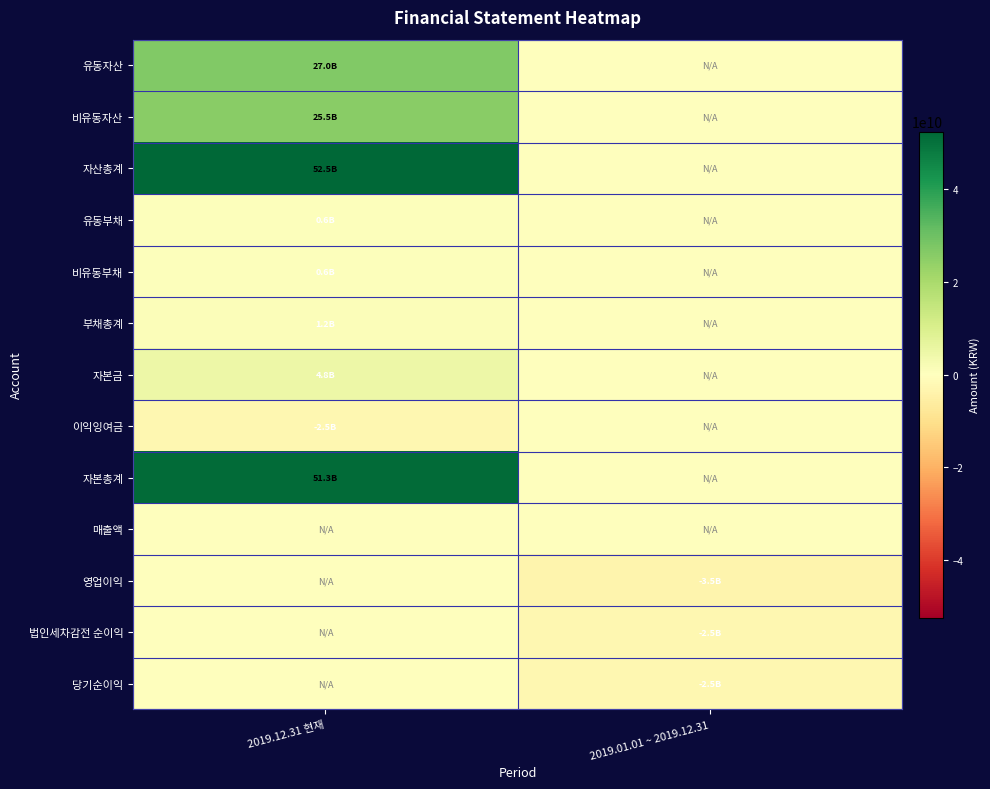

Which series changed the most between 2019.12.31 현재 and 2019.01.01 ~ 2019.12.31?

자산총계